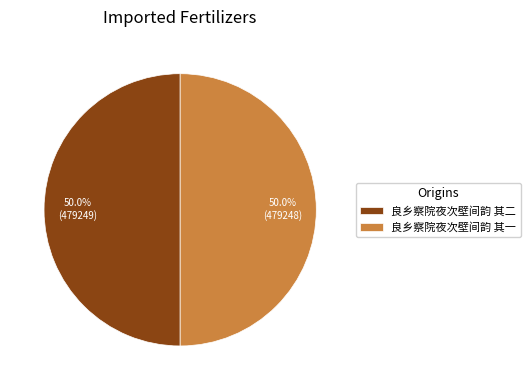

What is the ratio of the value at 良乡察院夜次壁间韵 其一 to the value at 良乡察院夜次壁间韵 其二?

1.0